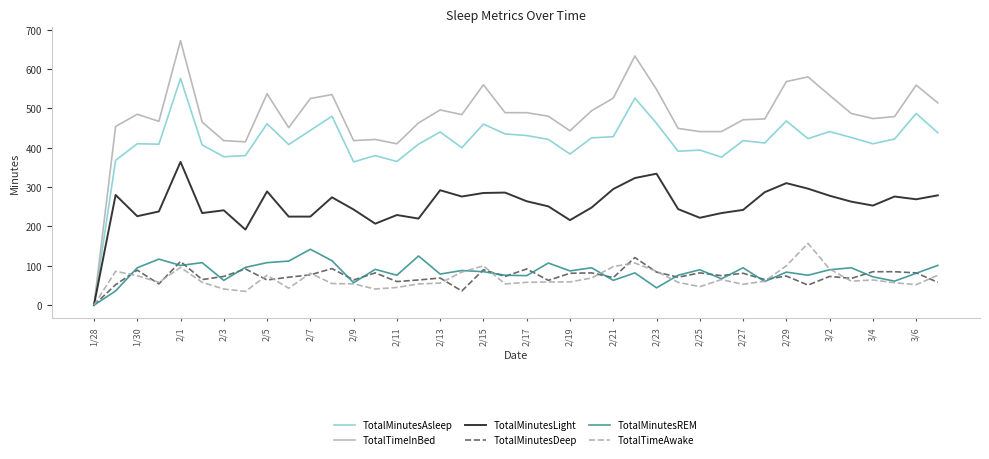

What is the maximum value for TotalMinutesAsleep?

576